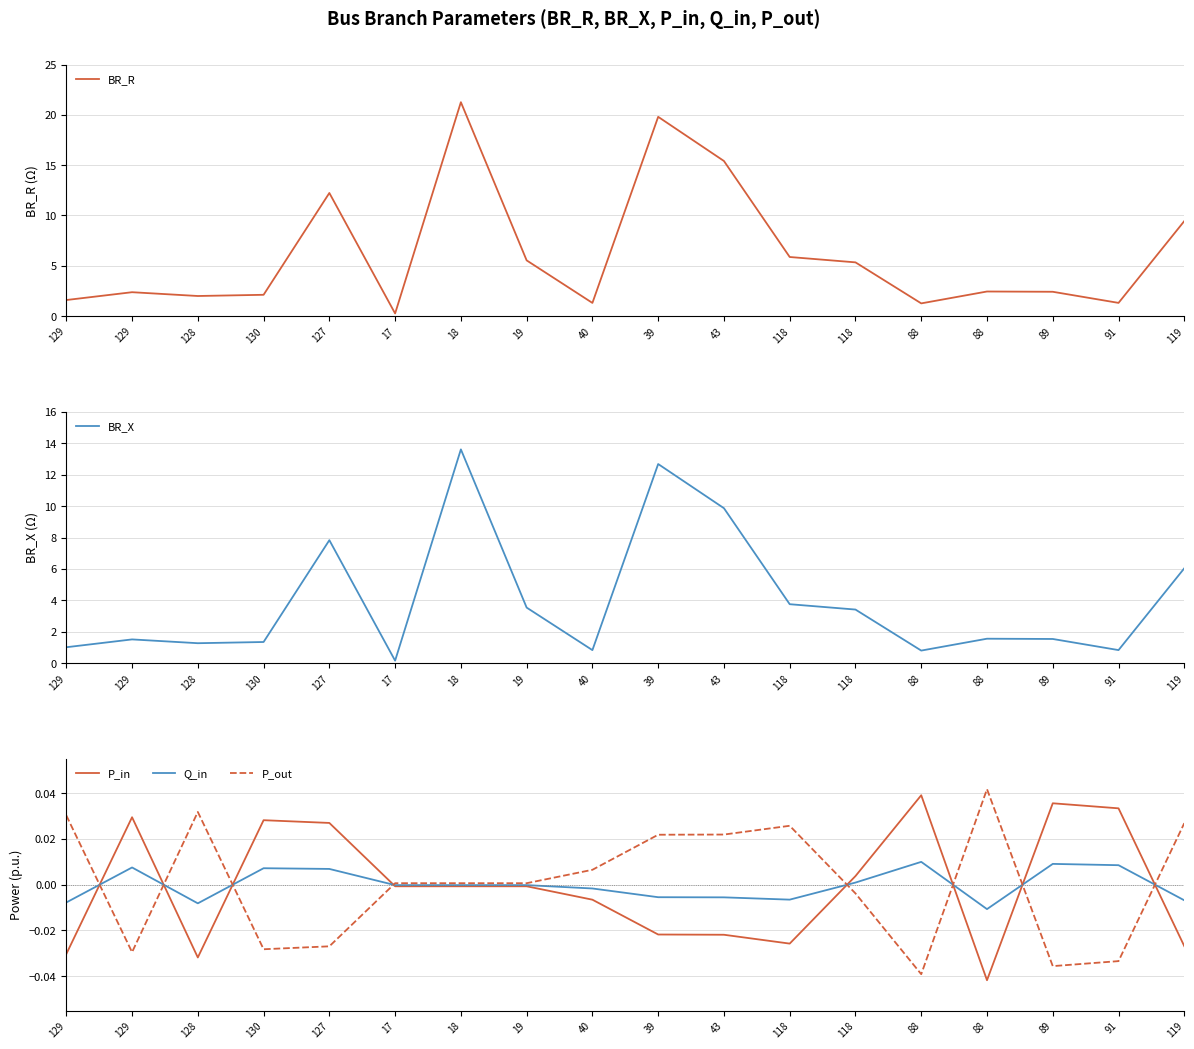

At which label does BR_R reach its minimum?

17